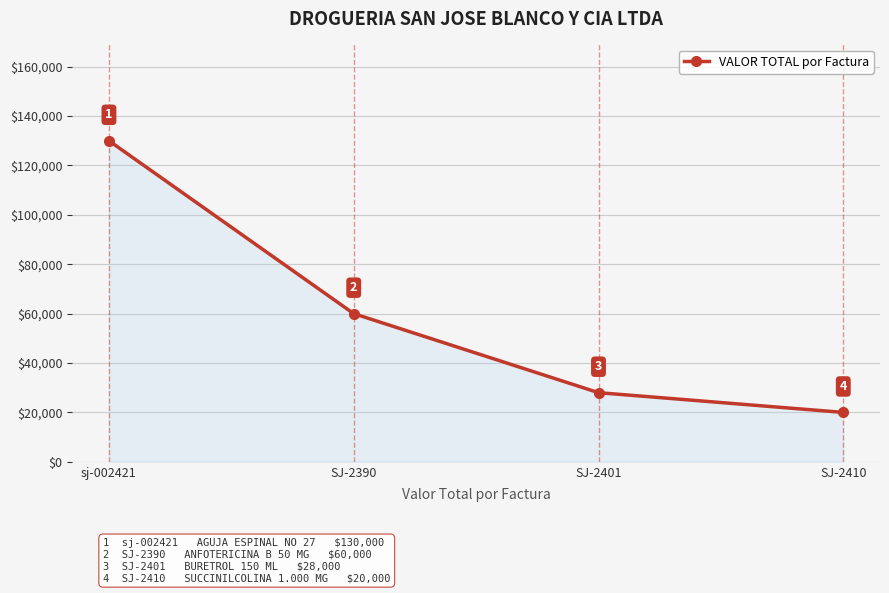

How many lines are shown in the chart?

1